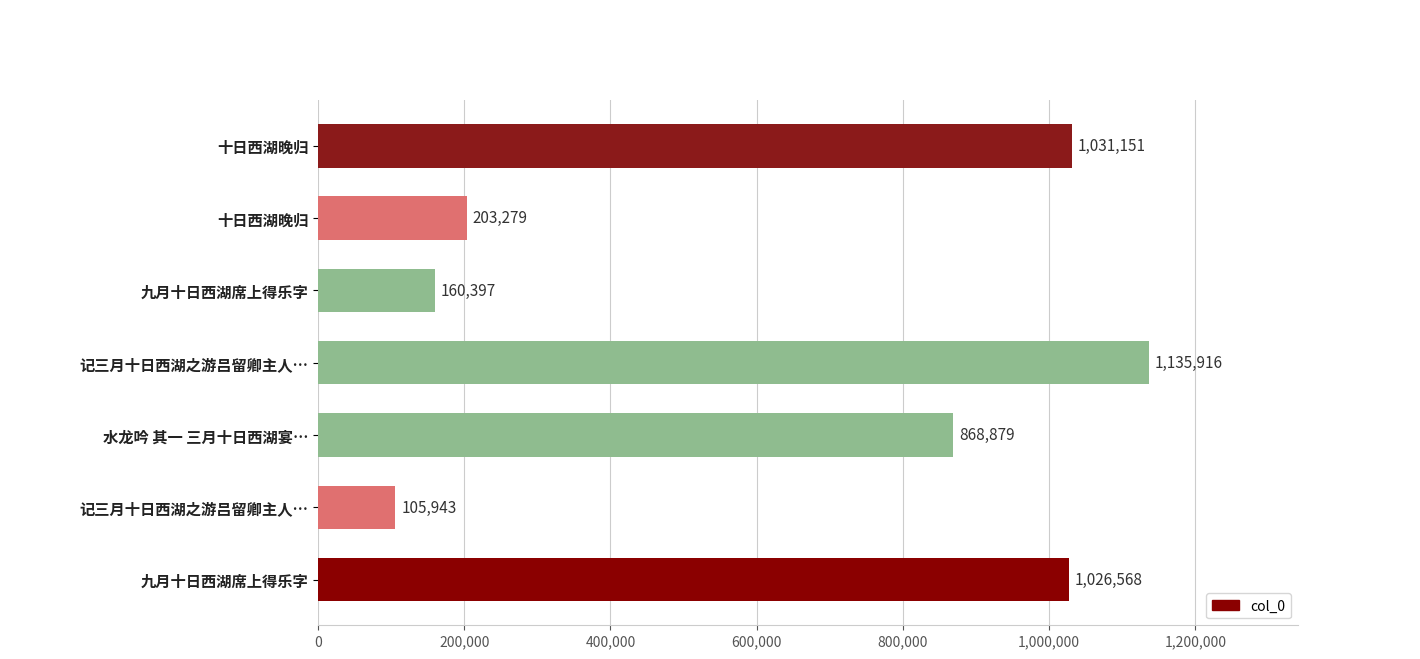

How many values are below 868879?

3